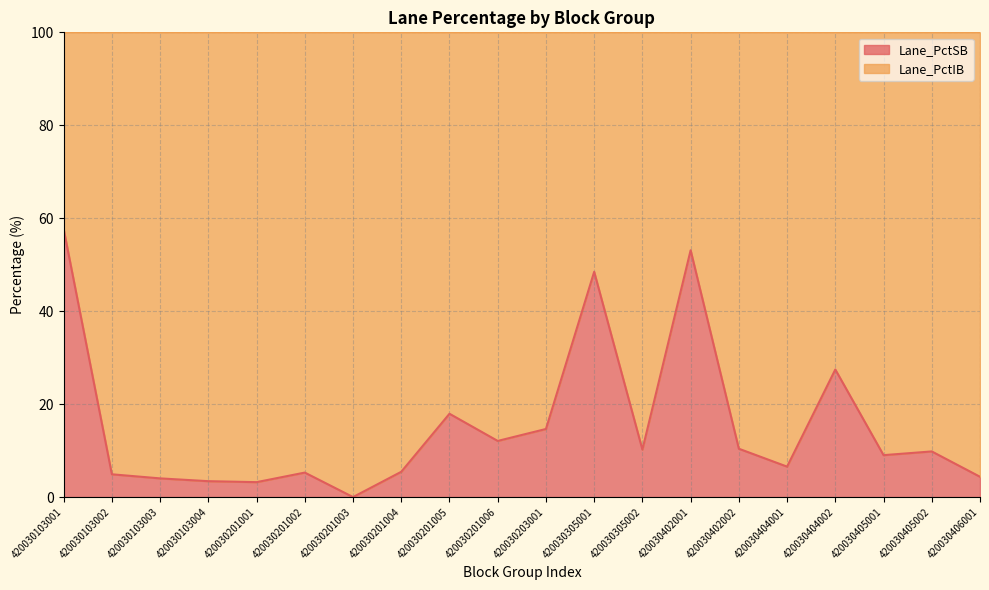

What is the average value?

15.4